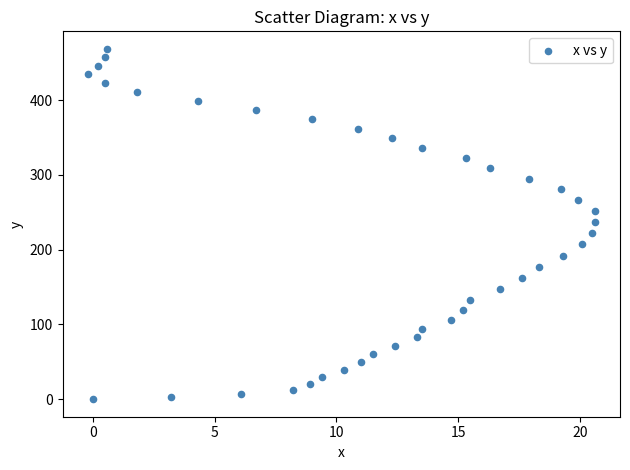

What is the range of X values (max minus min)?

20.8